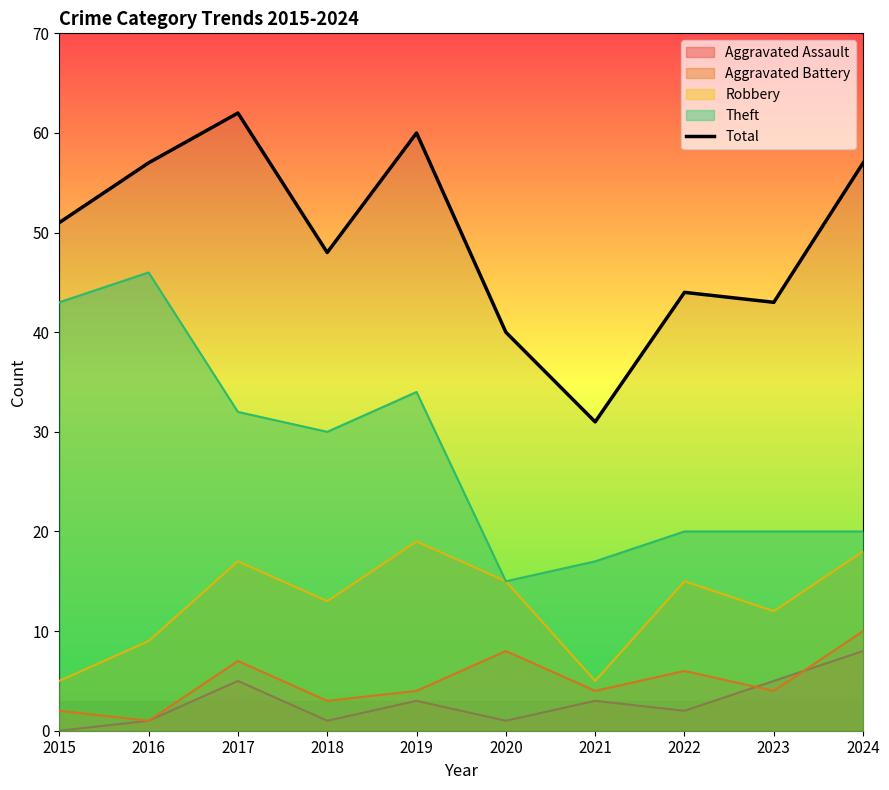

List the labels in order of value, smallest first.

2021, 2020, 2023, 2022, 2018, 2015, 2016, 2024, 2019, 2017